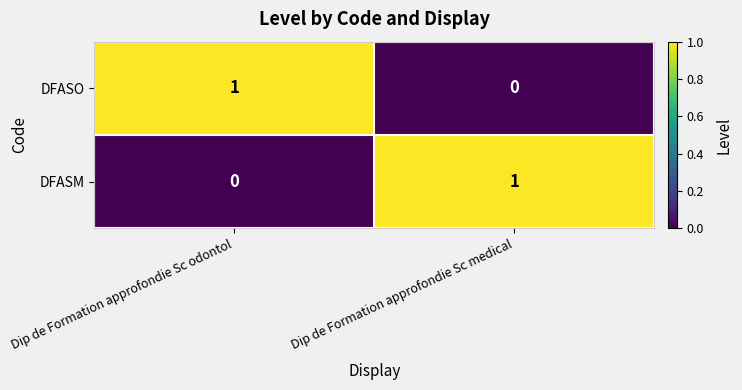

True or false: DFASO has a value of 0 at Dip de Formation approfondie Sc medical.

True